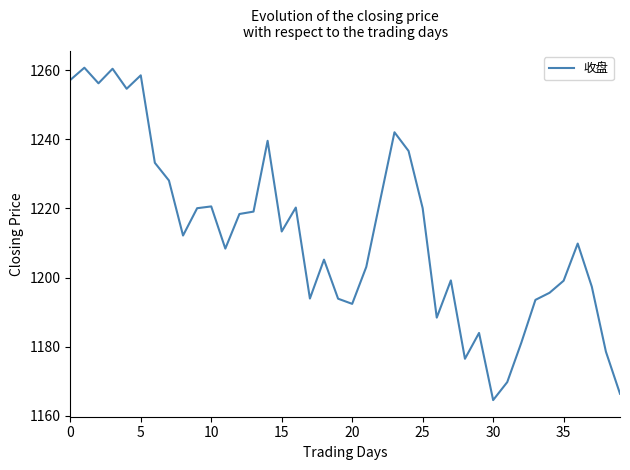

What is the greatest value displayed?

1260.7